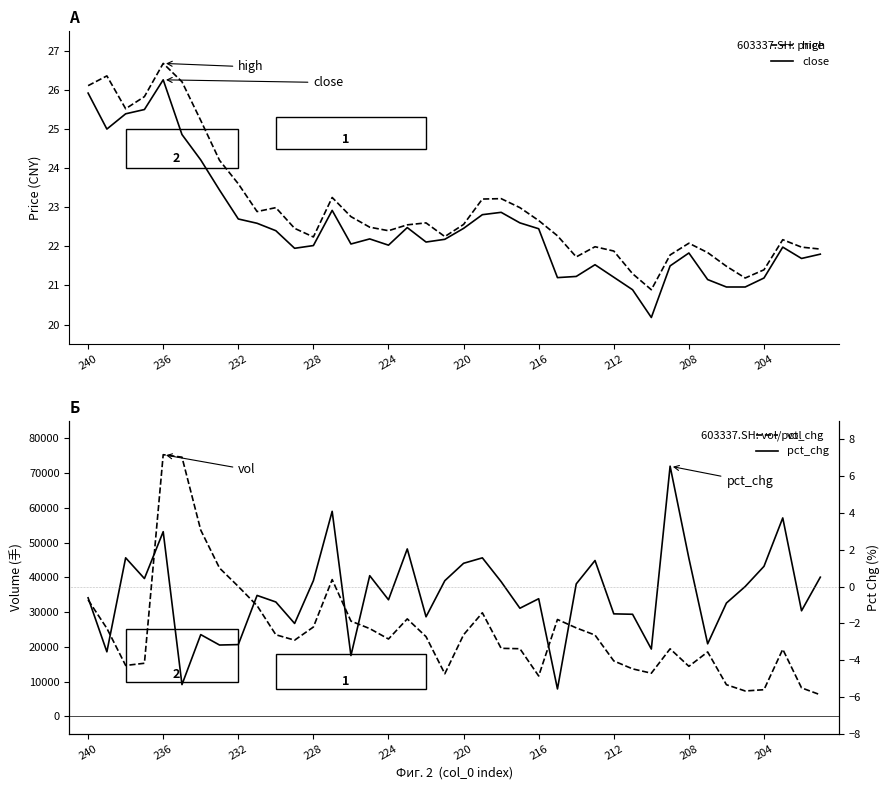

The high series shows 37.1 at 22. True or false?

False